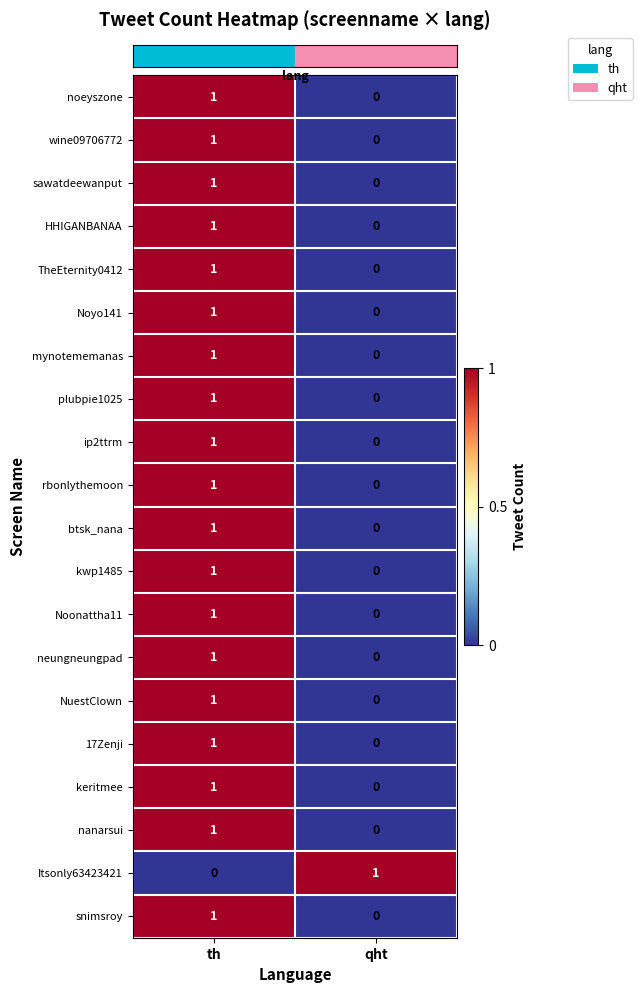

The ip2ttrm series shows 0 at th. True or false?

False